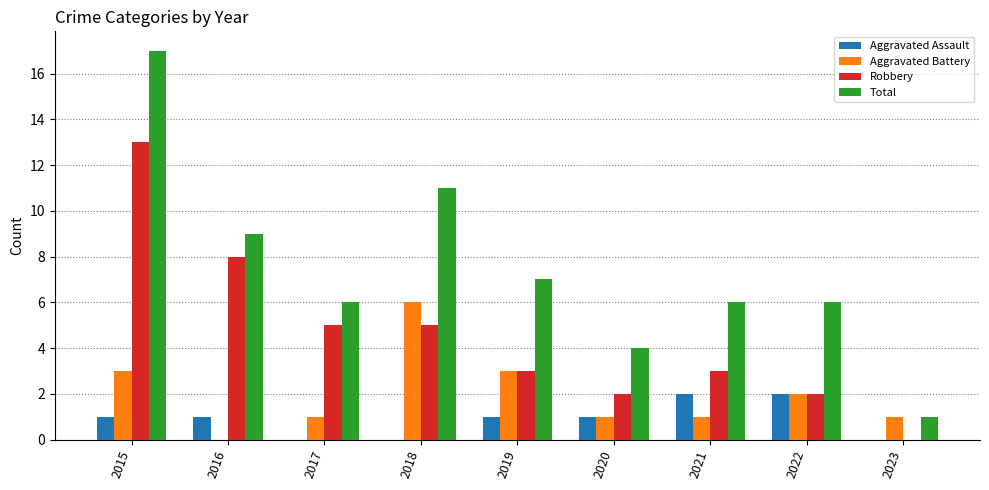

Where does the Aggravated Battery series first go above 1?

2015